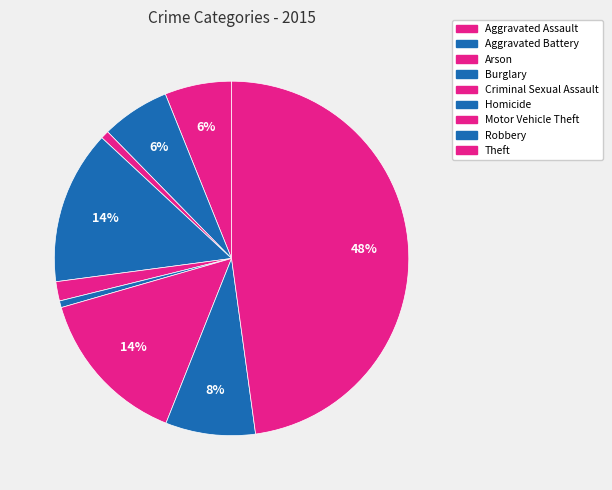

What is the smallest slice in the pie chart?

Homicide